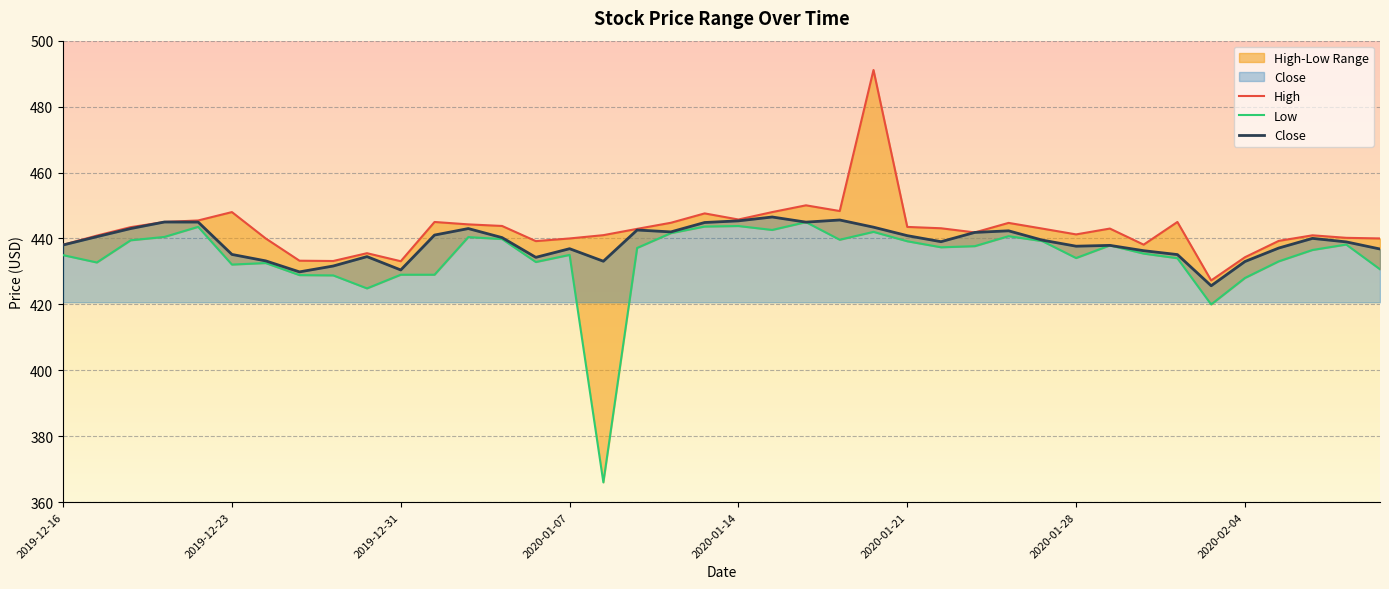

What is the value of the Low point at the 9th from the left?

428.8